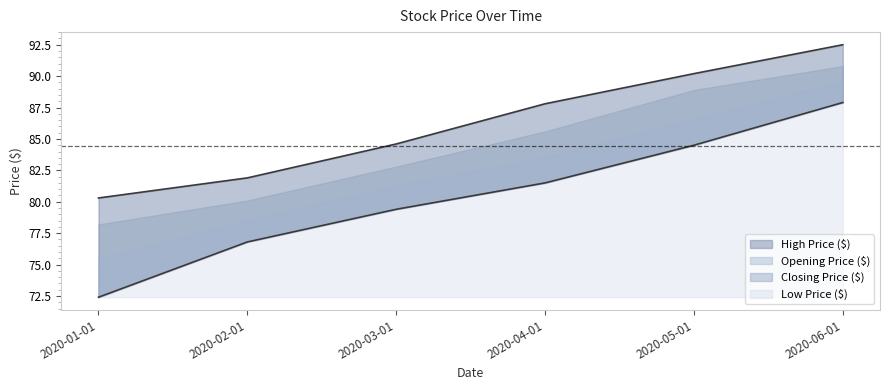

True or false: Closing Price ($) and Opening Price ($) intersect in this chart.

False